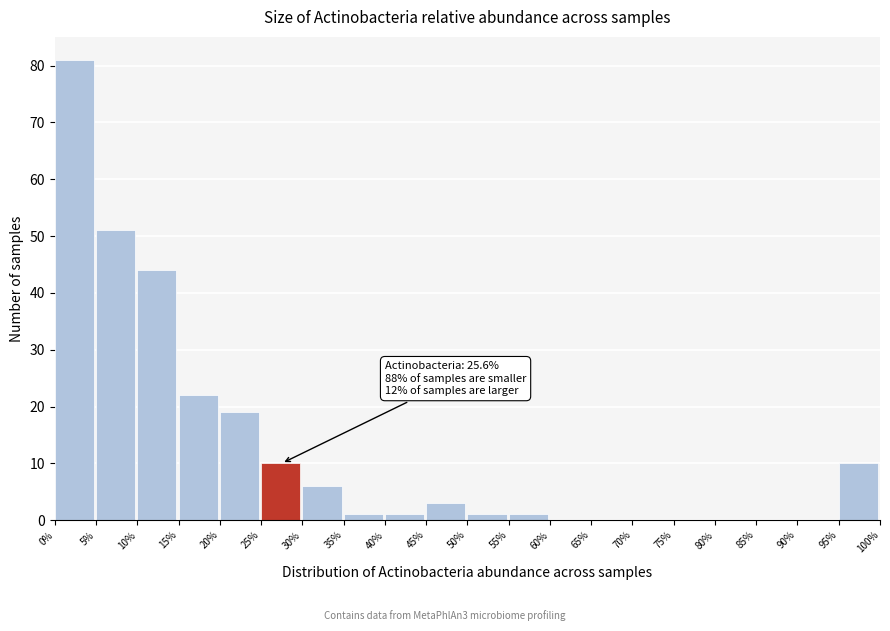

Over which range of the x-axis is the bar tallest?

0% to 5%